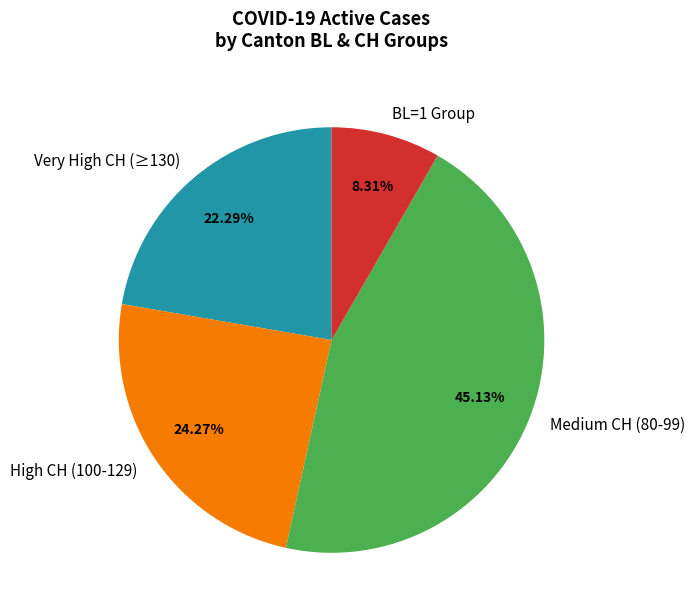

Combined, do BL=1 Group and High CH (100-129) account for over 50%?

No